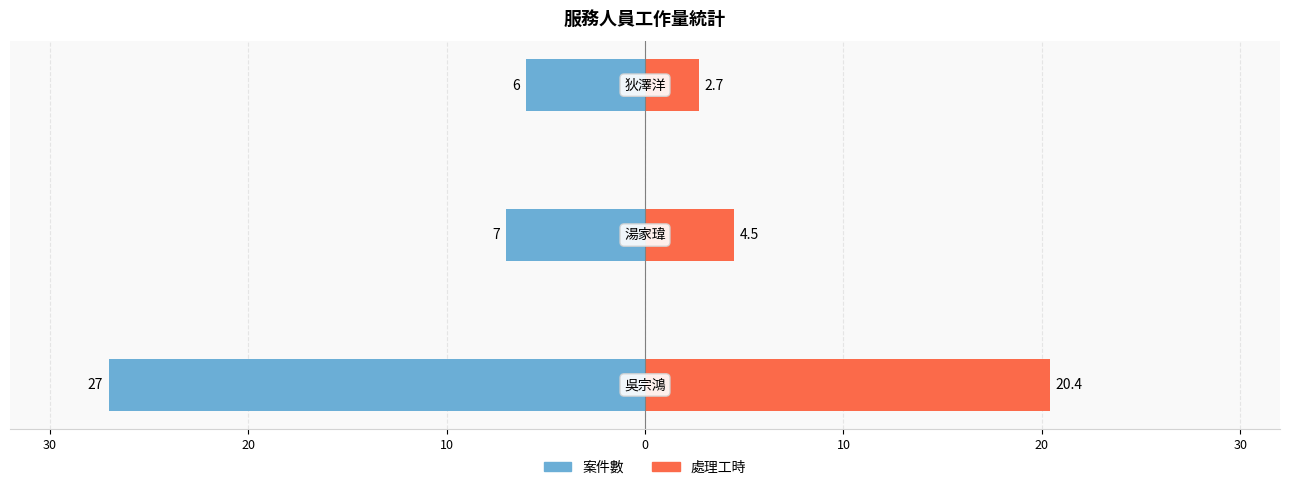

Between 40 and 30, which series saw the biggest shift?

案件數